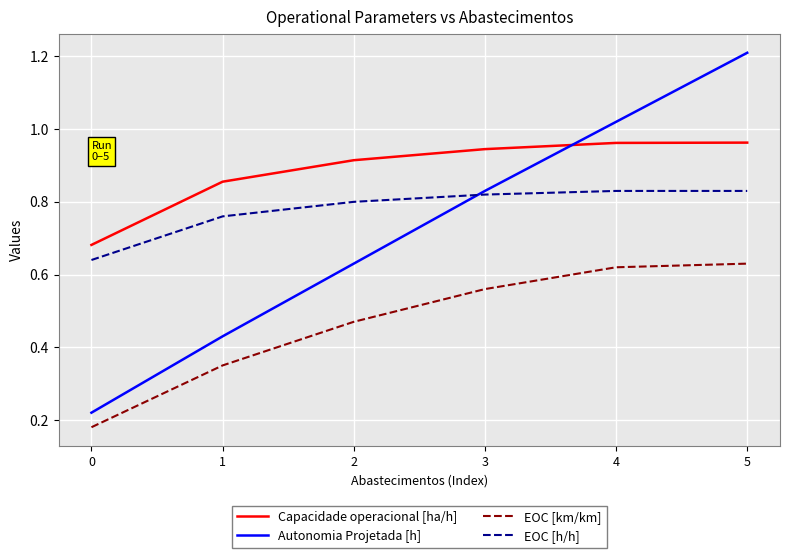

Is the value of EOC [km/km] at 2 greater than the value of Autonomia Projetada [h] at 0?

Yes